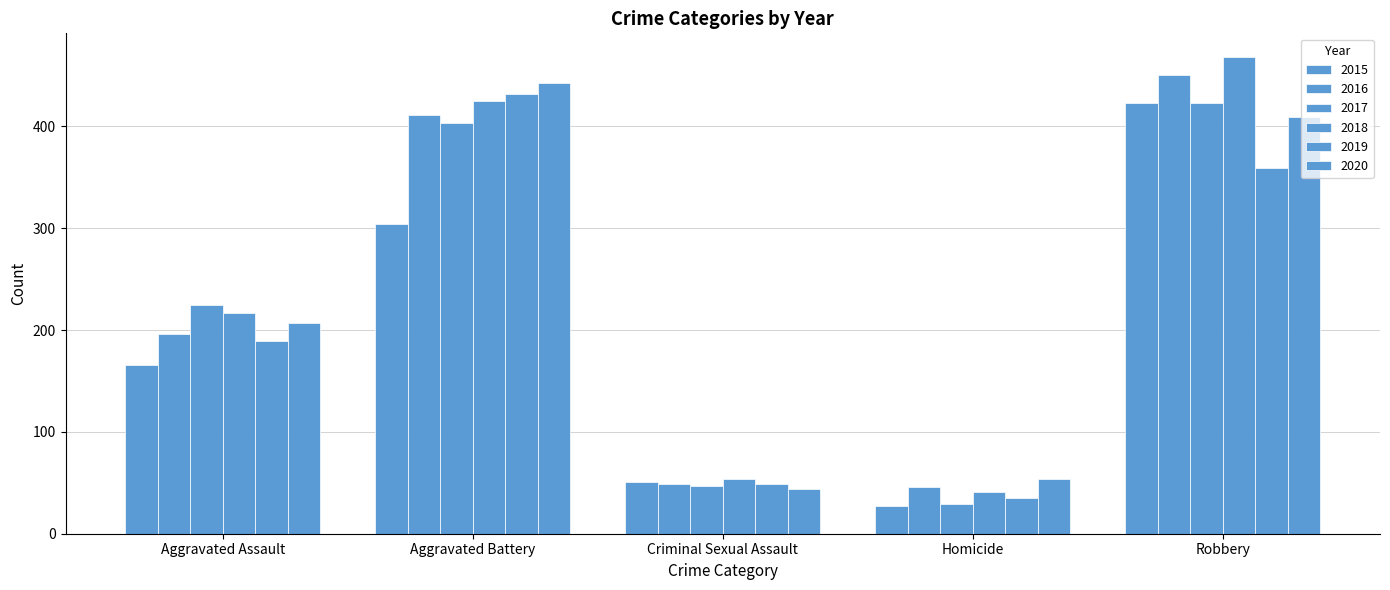

How many data points in 2020 are less than 207?

2